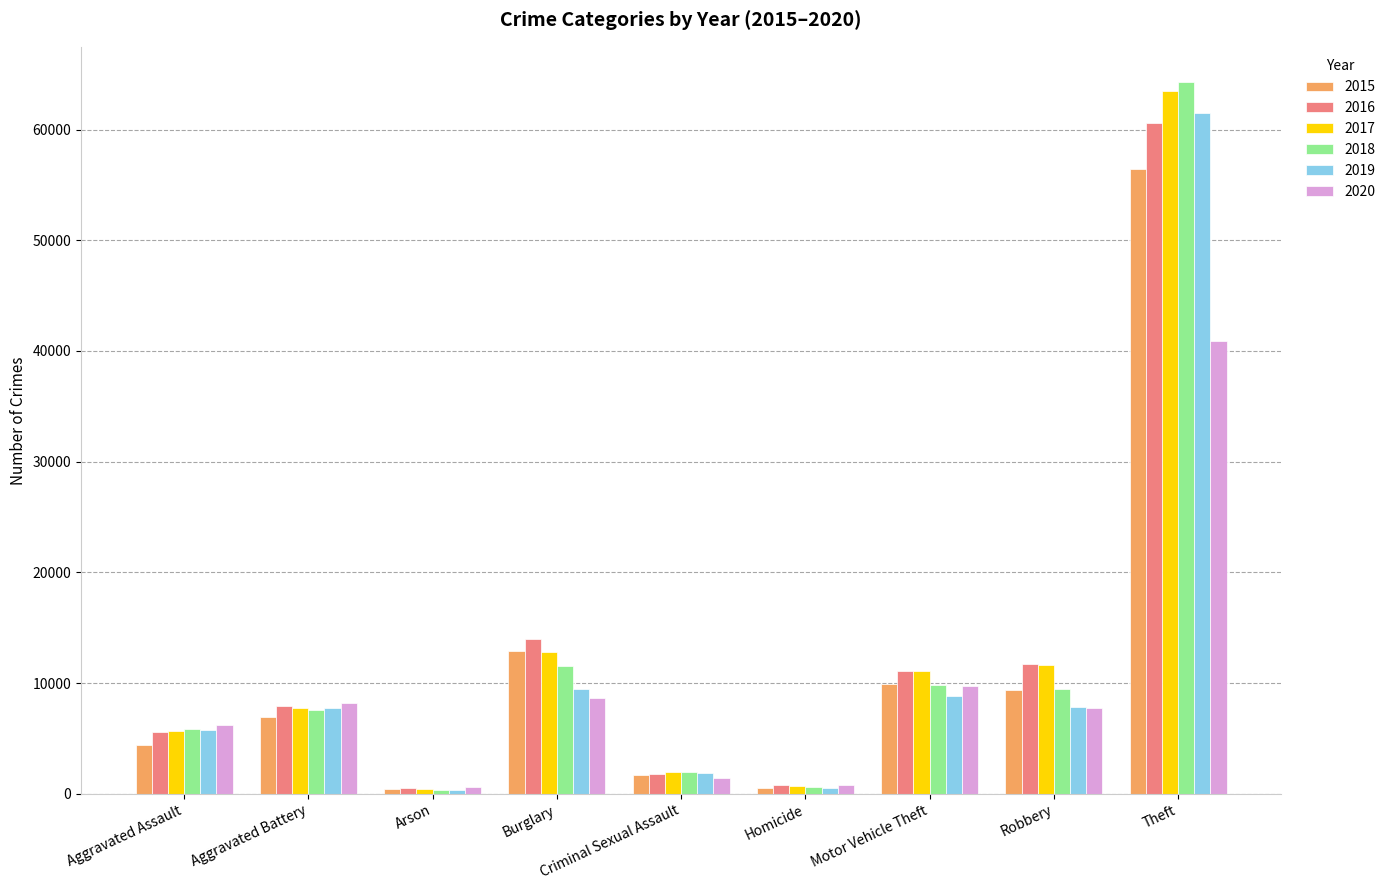

What is the value of the 2020 bar at the 6th from the left?

773